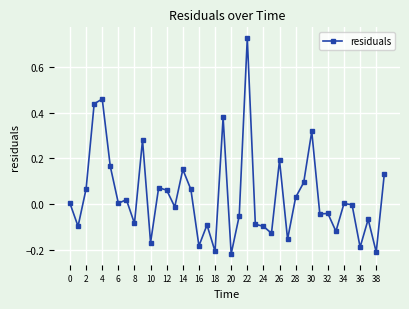

What is the difference between the maximum and minimum values?

0.9